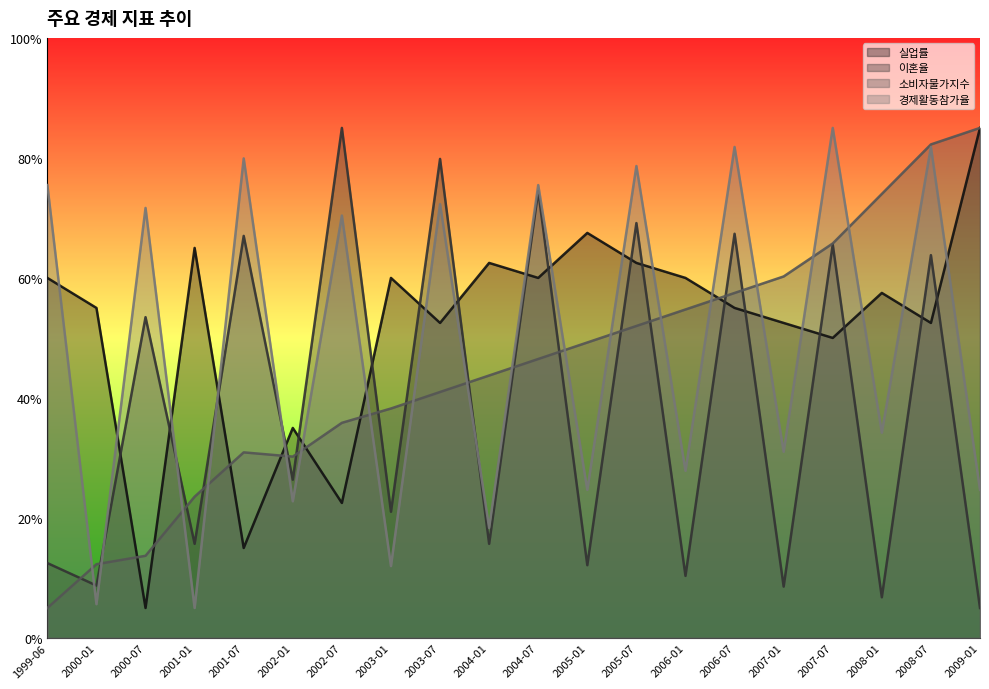

What are all the series names shown in the legend?

실업률, 이혼율, 소비자물가지수, 경제활동참가율